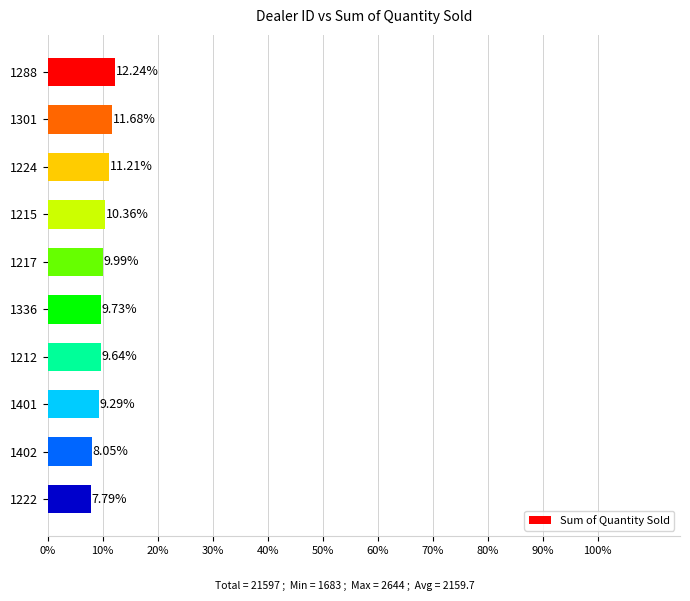

What is the average value?

2160